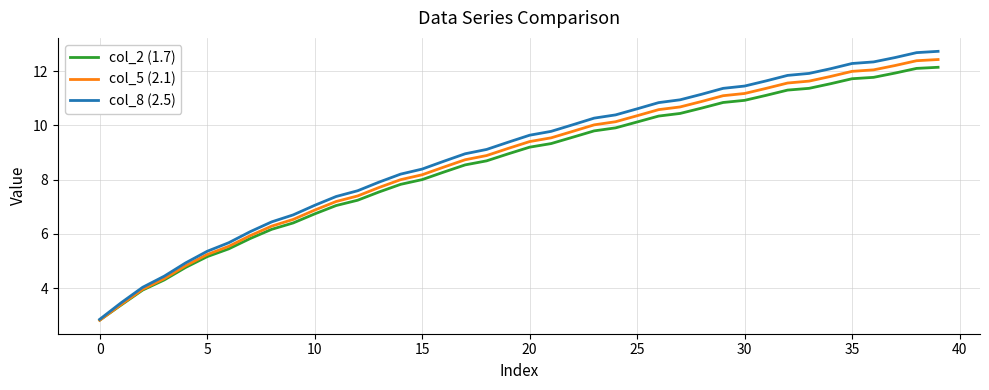

Which series has the largest range (max minus min)?

col_8 (2.5)